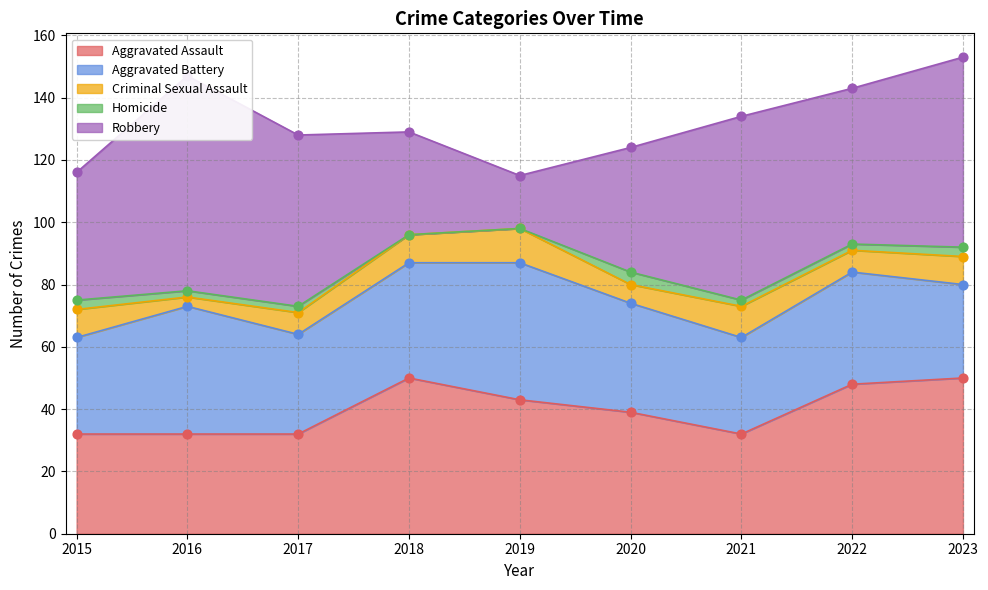

Which series has the widest spread of Y values?

Robbery